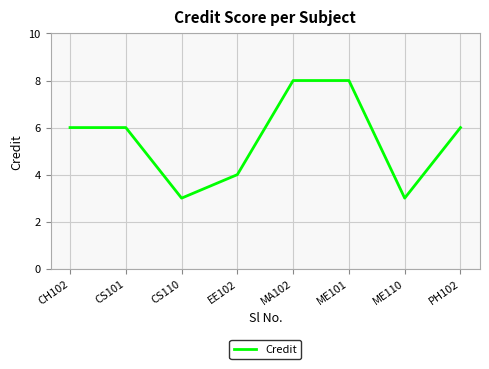

Reading left to right, what are all the values shown in this chart?

CH102=6	CS101=6	CS110=3	EE102=4	MA102=8	ME101=8	ME110=3	PH102=6